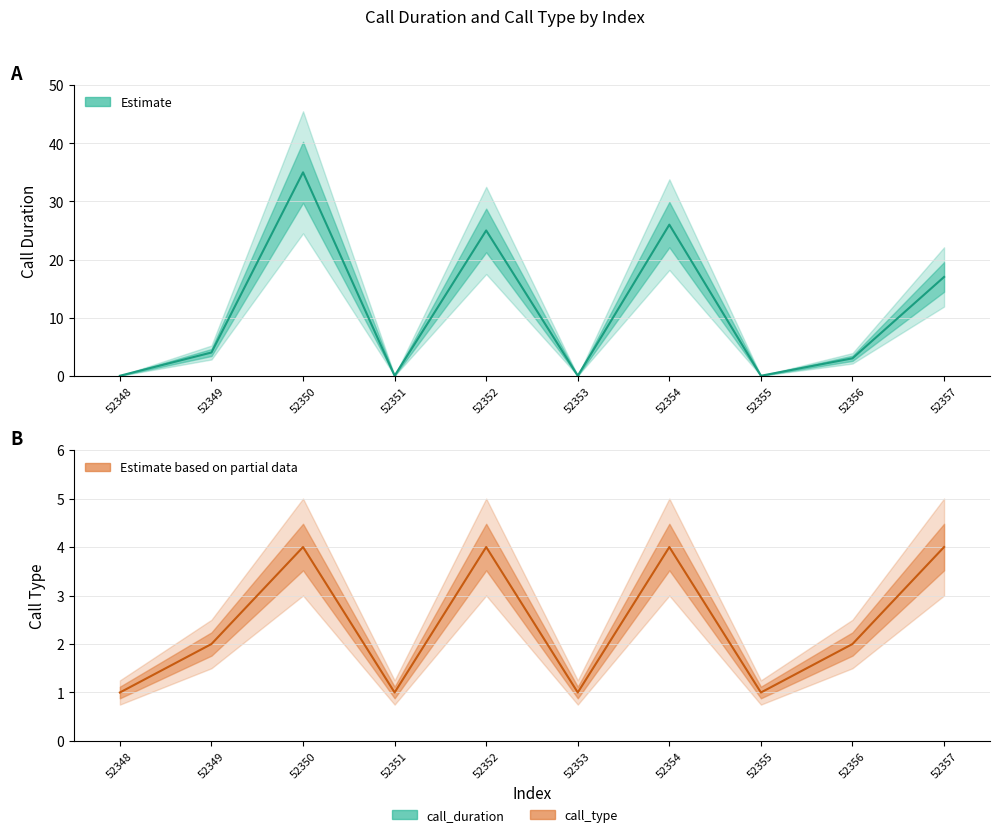

What is the value of the call_type point at the 7th from the left?

4